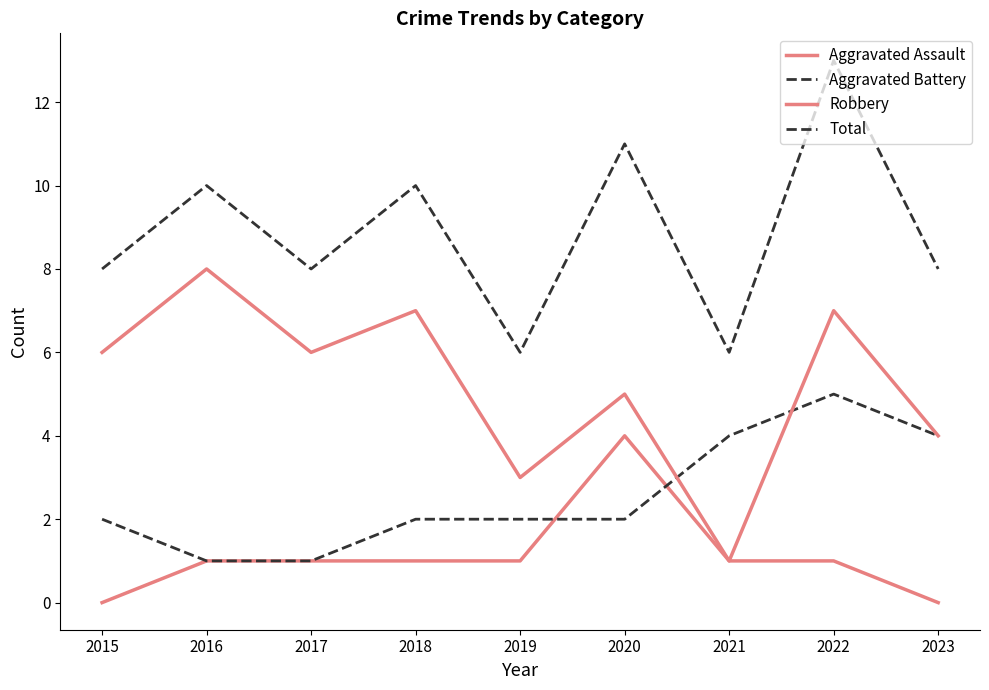

What is the maximum value shown in the chart?

13